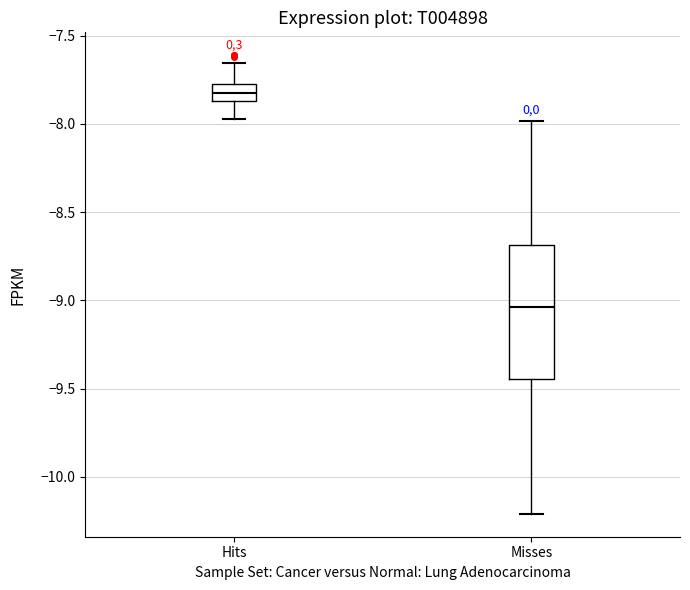

Which box's median line is the highest?

Hits